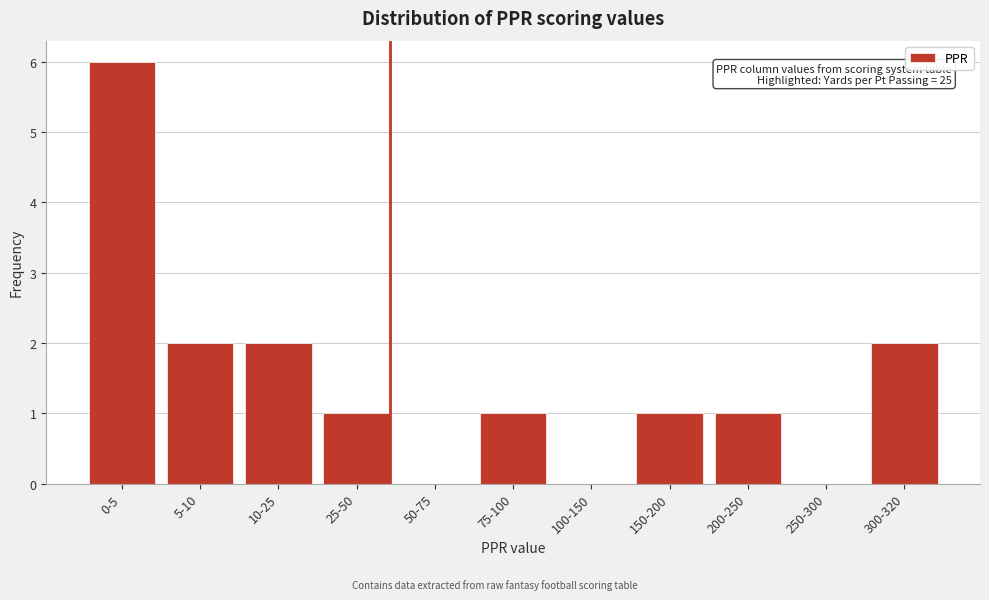

Reading left to right, extract all data points from this chart.

0-5=6	5-10=2	10-25=2	25-50=1	50-75=0	75-100=1	100-150=0	150-200=1	200-250=1	250-300=0	300-320=2